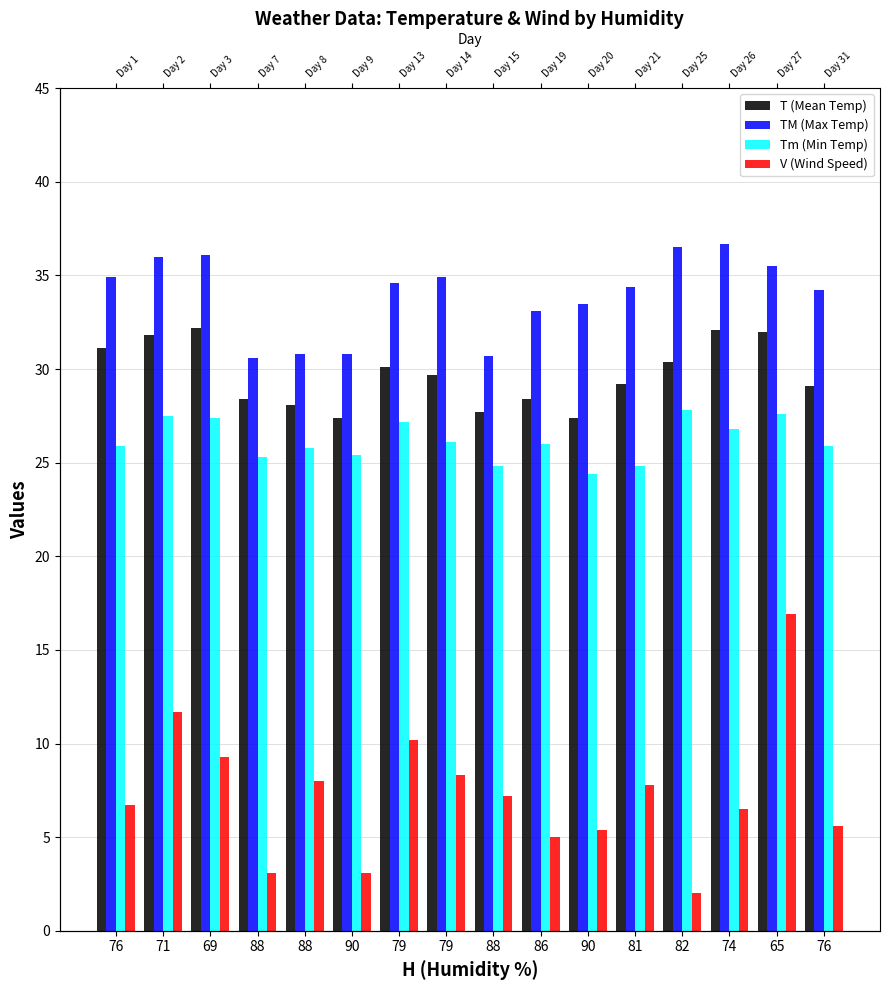

Rank the series at 76 from lowest to highest value.

V (Wind Speed), Tm (Min Temp), T (Mean Temp), TM (Max Temp)